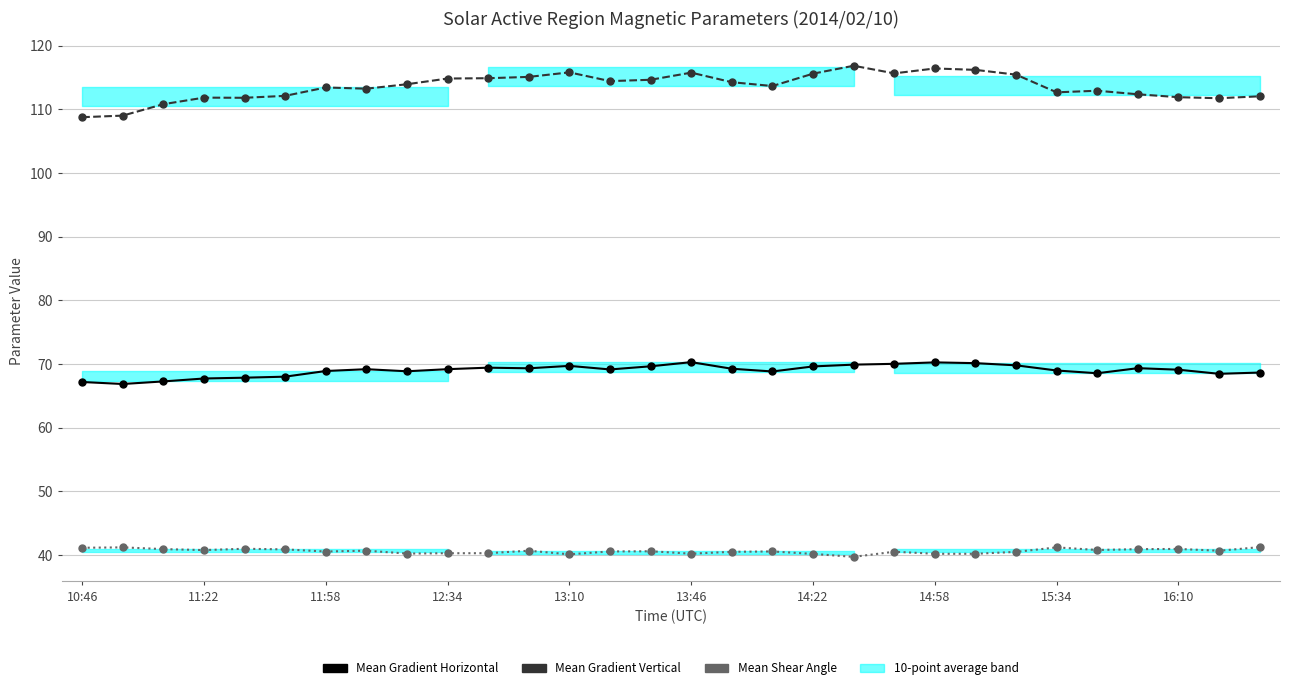

At how many categories does at least one series exceed 87?

30